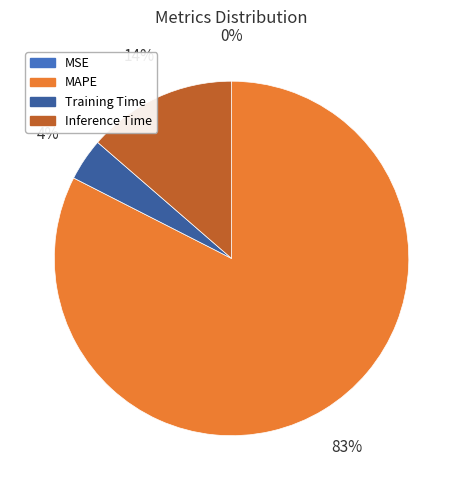

What is the largest slice in the pie chart?

MAPE